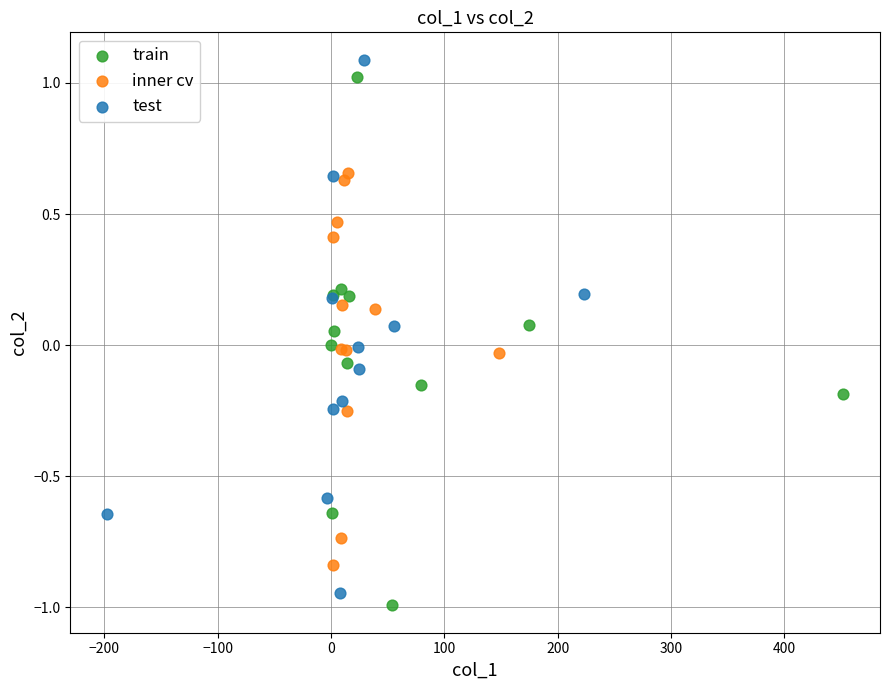

Which series contains the lowest Y value?

train